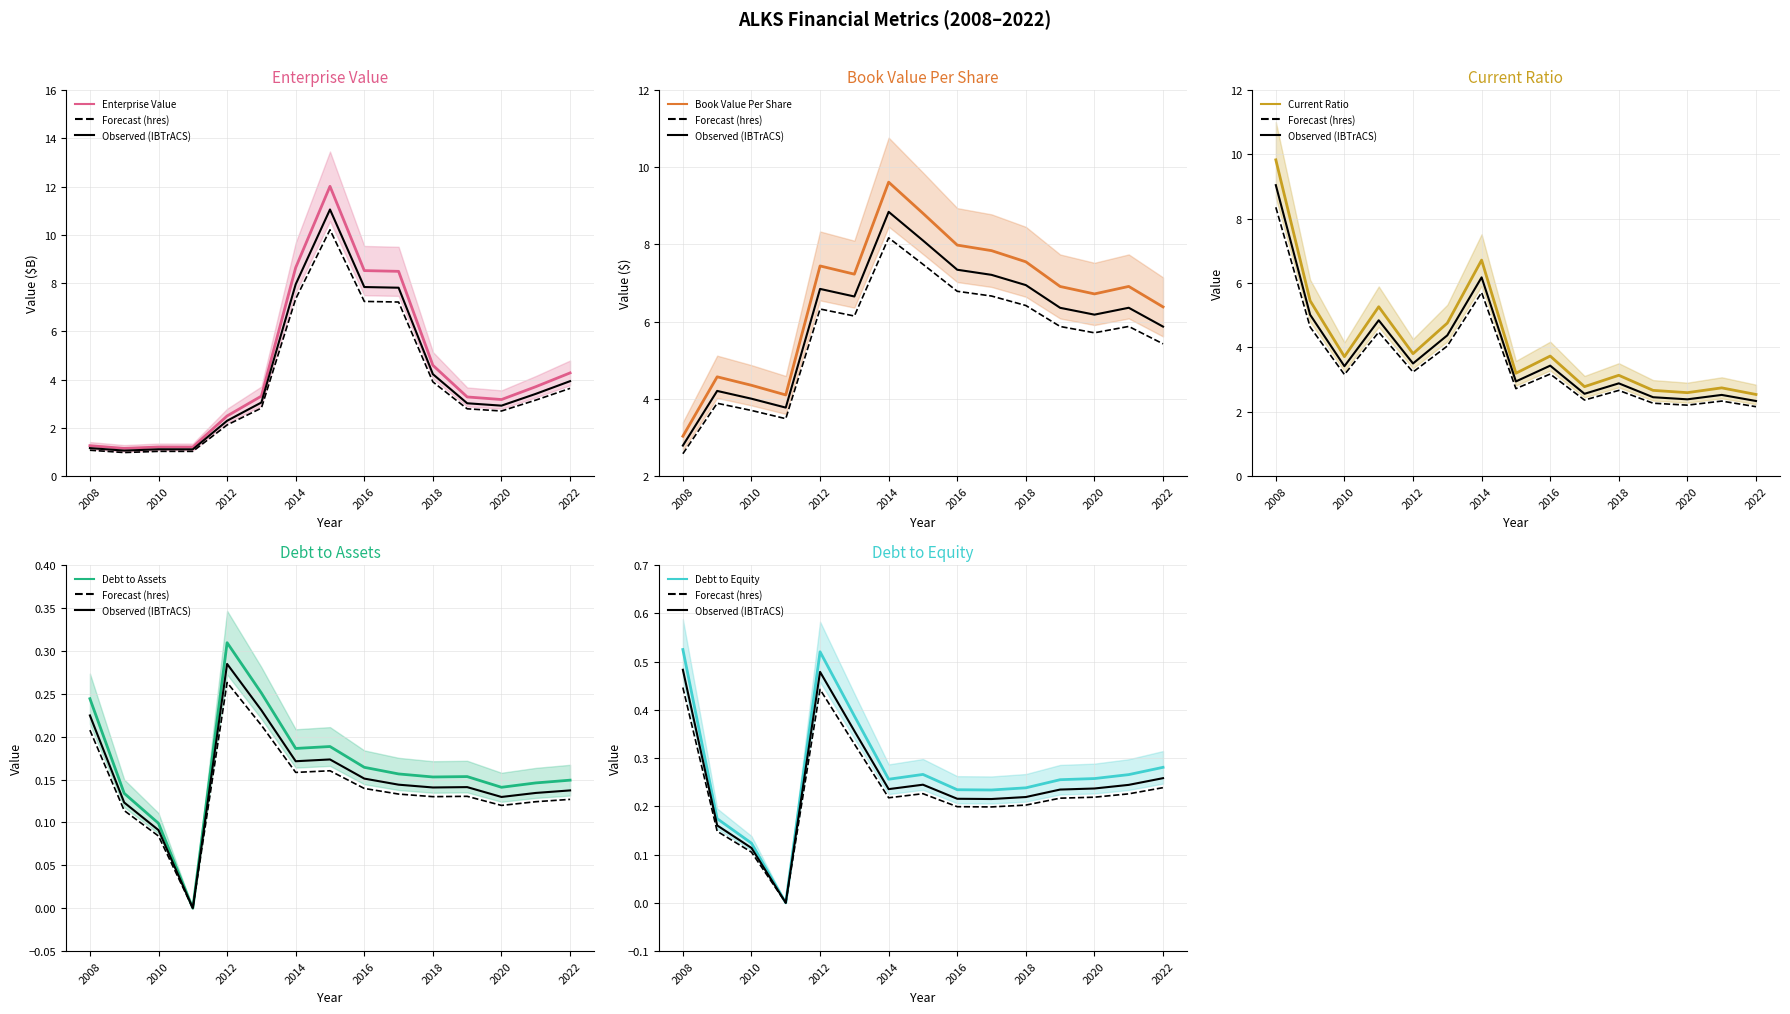

How many lines are shown in the chart?

5